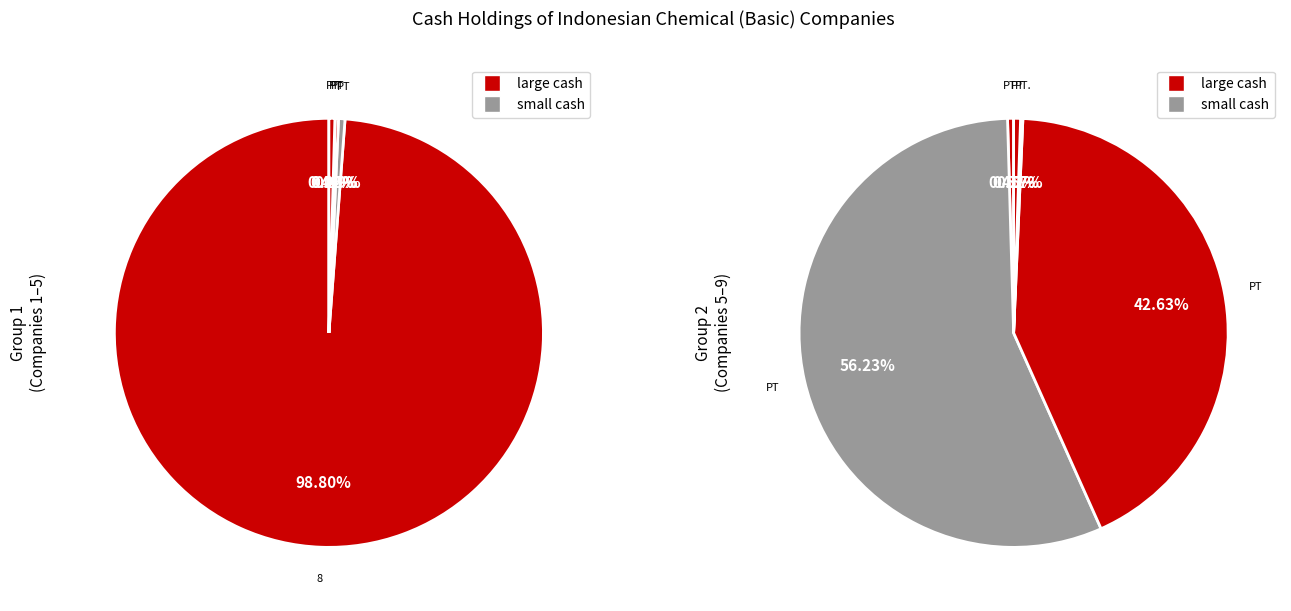

What is the change in value from PT Barito Pacific Tbk to PT. Polychem Indonesia Tbk?

-1581.6